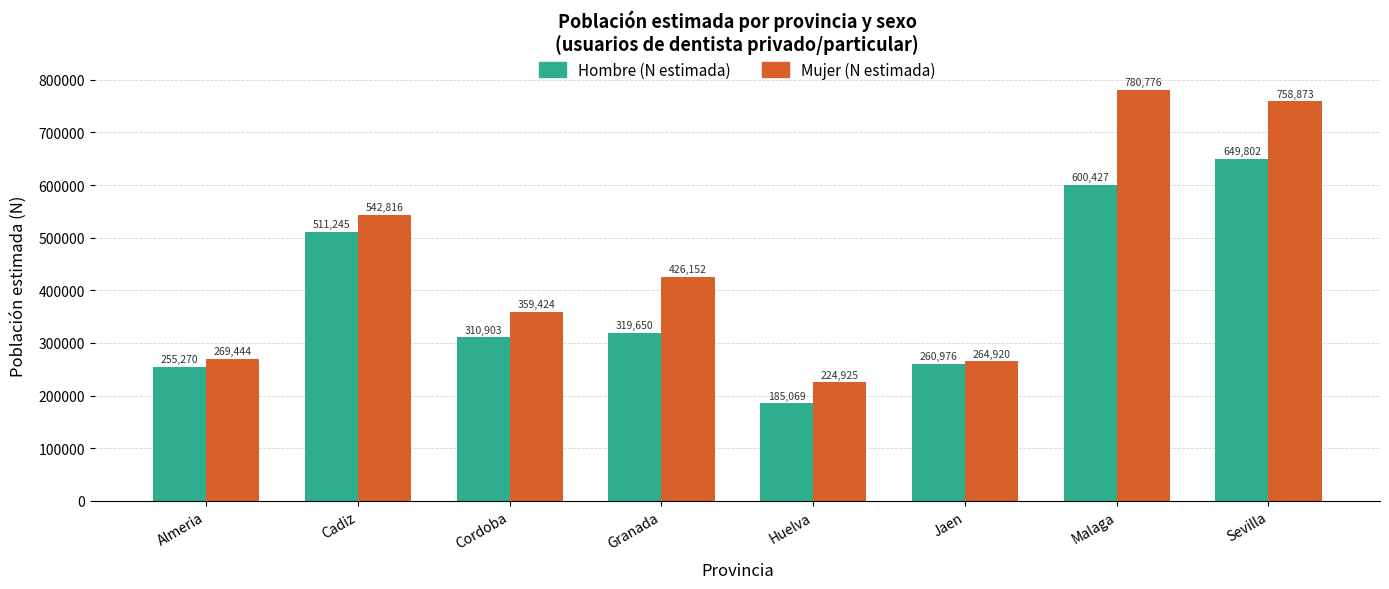

How many data points does each series have?

8